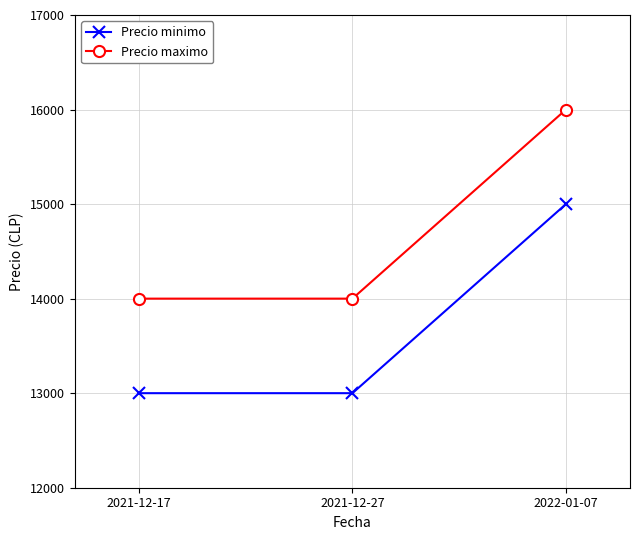

At 2022-01-07, list the series in order from largest to smallest.

Precio maximo, Precio minimo